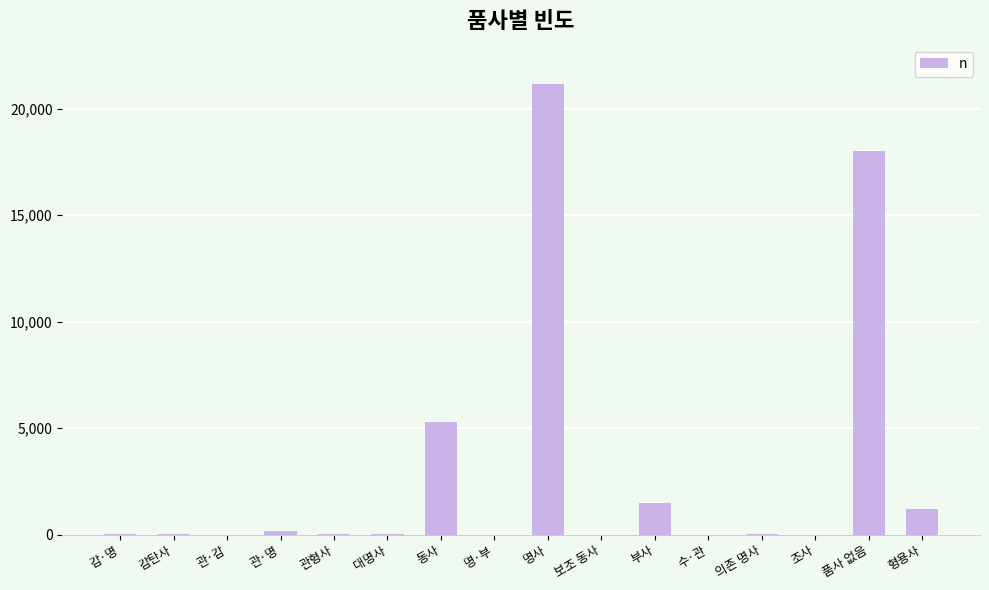

Approximately how many times larger is the value at 품사 없음 compared to 동사?

3.4